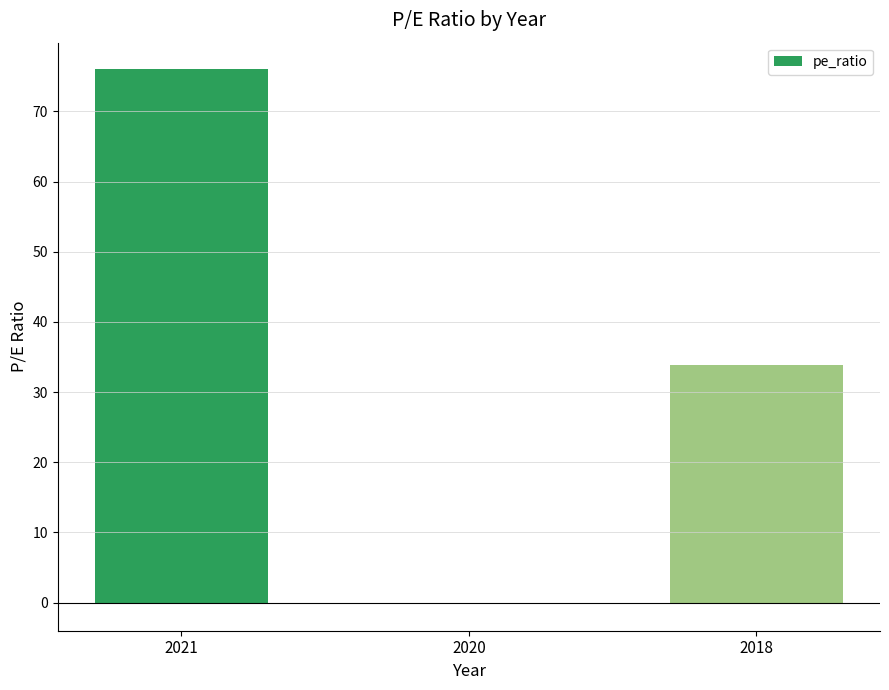

What is the ratio of the value at 2021 to the value at 2018?

2.2